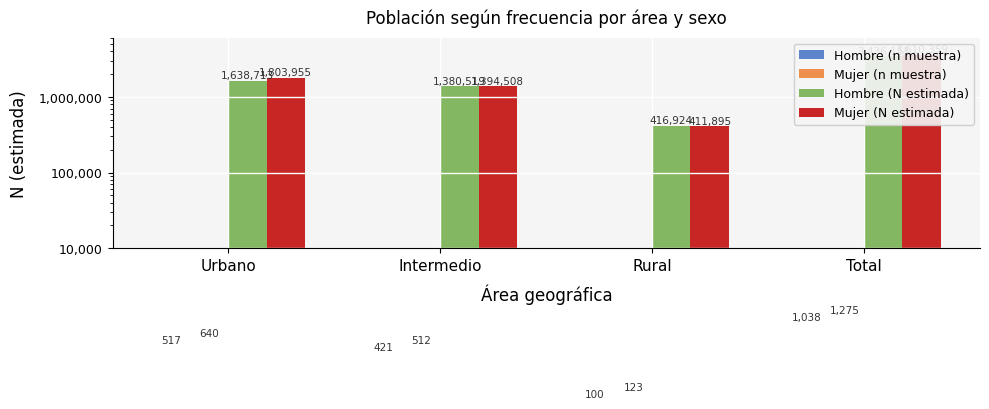

List the labels in order of Mujer (n muestra) value, largest first.

Total, Urbano, Intermedio, Rural